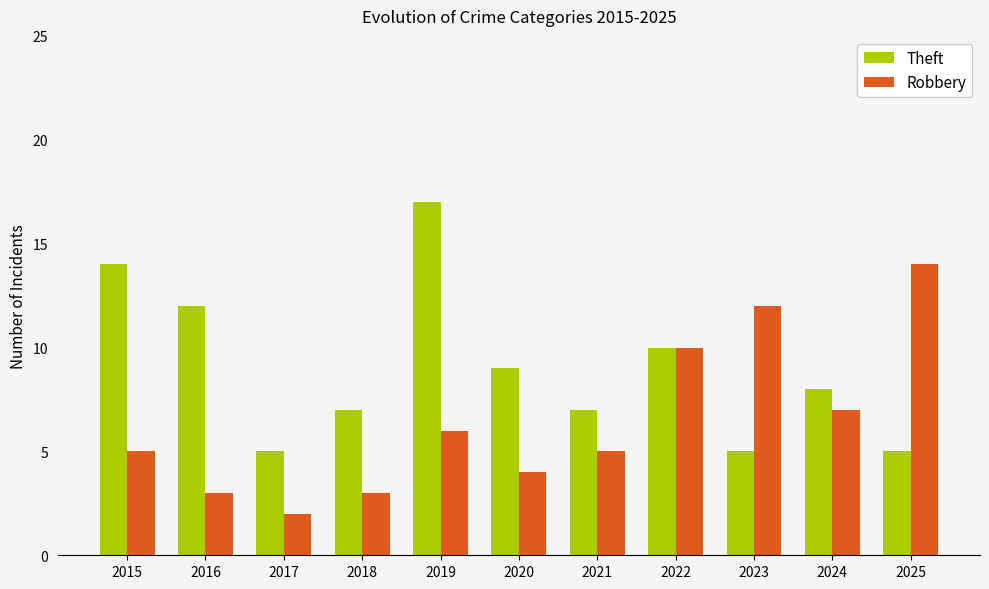

What is the average value of the Theft series?

9